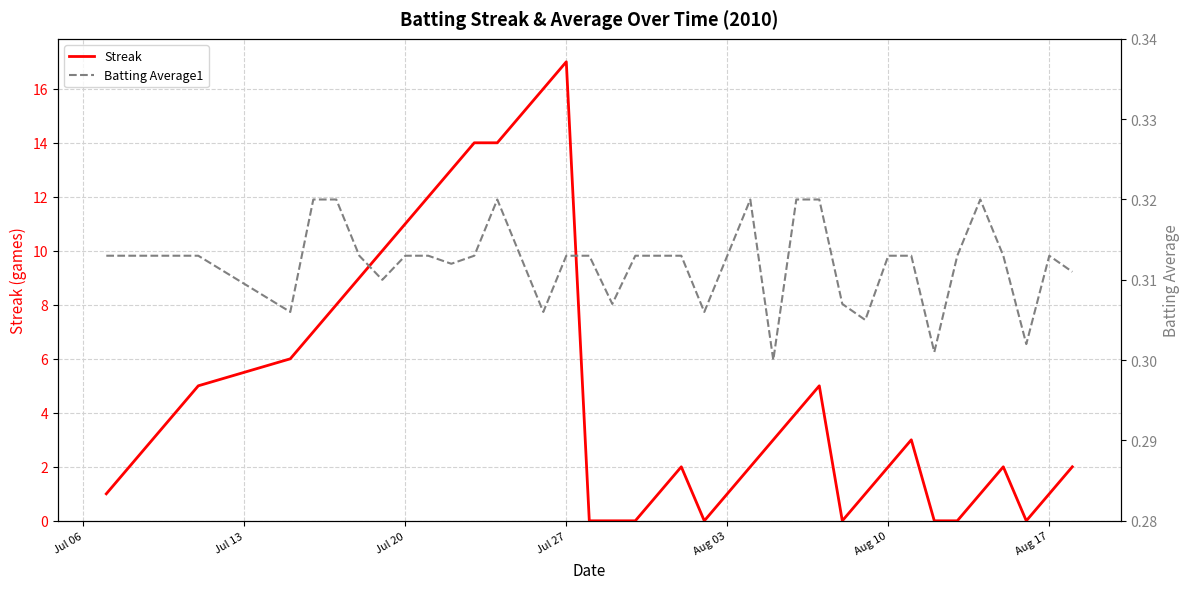

Reading left to right, what are all the values shown in this chart?

Streak: 1.0	2.0	3.0	4.0	5.0	6.0	7.0	8.0	9.0	10.0	11.0	12.0	13.0	14.0	14.0	15.0	16.0	17.0	0.0	0.0	0.0	1.0	2.0	0.0	1.0	2.0	3.0	4.0	5.0	0.0	1.0	2.0	3.0	0.0	0.0	1.0	2.0	0.0	1.0	2.0
Batting Average1: 0.3	0.3	0.3	0.3	0.3	0.3	0.3	0.3	0.3	0.3	0.3	0.3	0.3	0.3	0.3	0.3	0.3	0.3	0.3	0.3	0.3	0.3	0.3	0.3	0.3	0.3	0.3	0.3	0.3	0.3	0.3	0.3	0.3	0.3	0.3	0.3	0.3	0.3	0.3	0.3